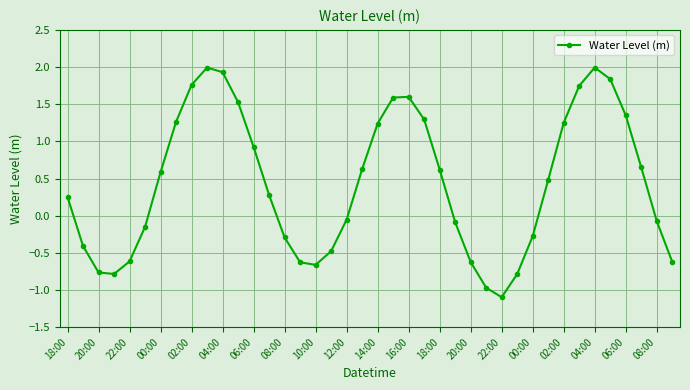

What is the value of the 36th point from the left?

1.8